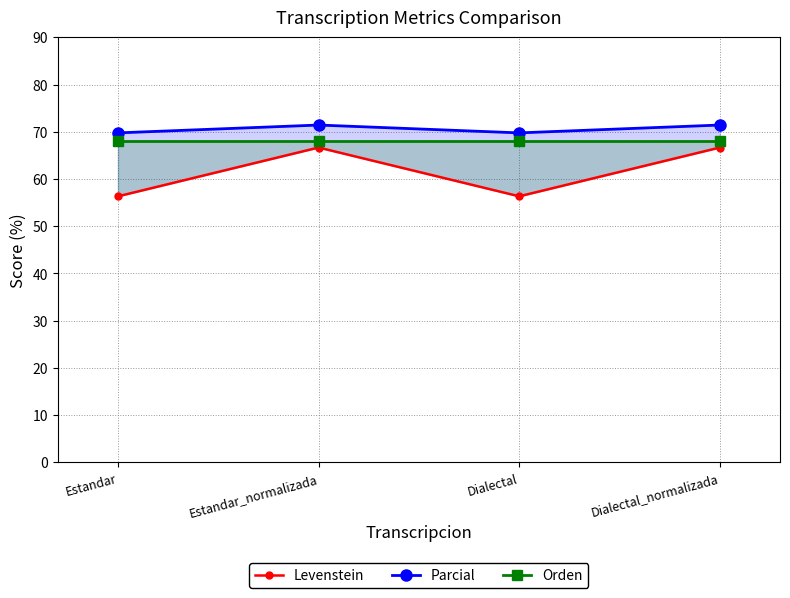

Where is the first local minimum for Parcial?

Dialectal